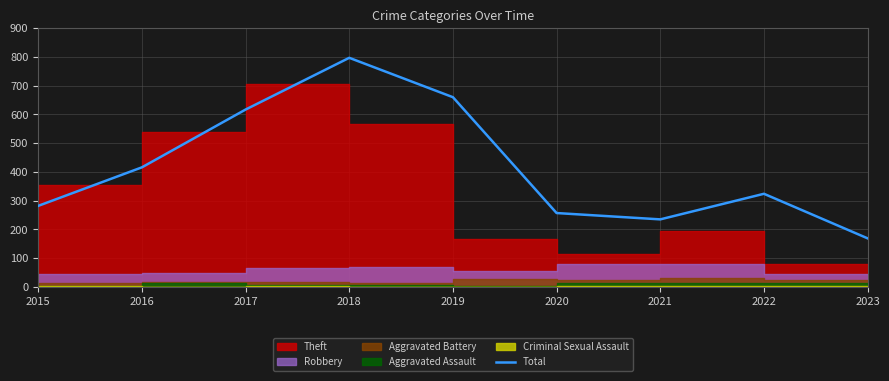

Read the value at 2023.

169